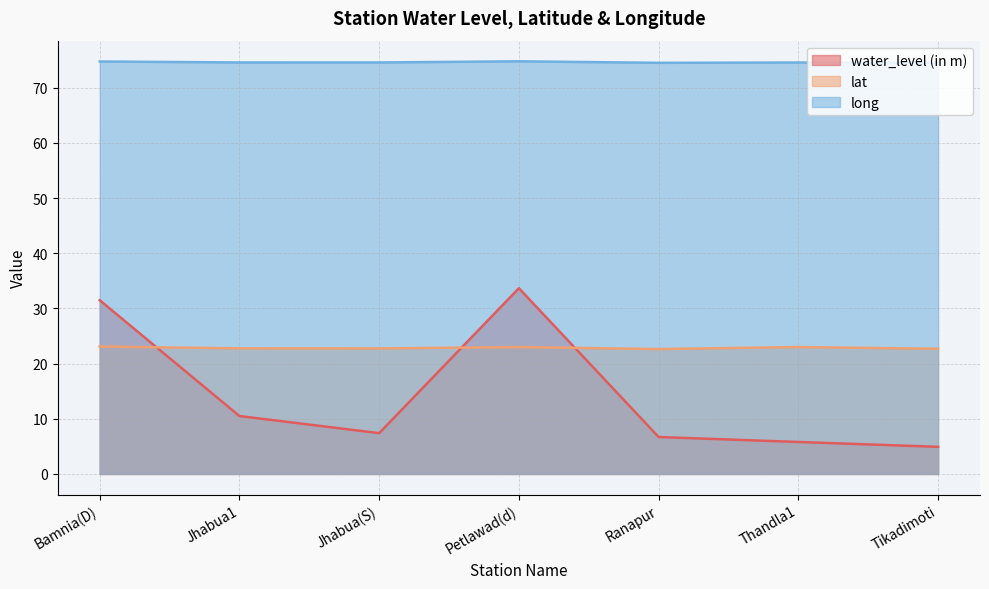

Reading left to right, list all the values displayed in this chart.

water_level (in m): 31.5	10.5	7.4	33.7	6.7	5.8	4.9
lat: 23.1	22.8	22.8	23.0	22.6	23.0	22.7
long: 74.8	74.6	74.6	74.8	74.5	74.6	74.5